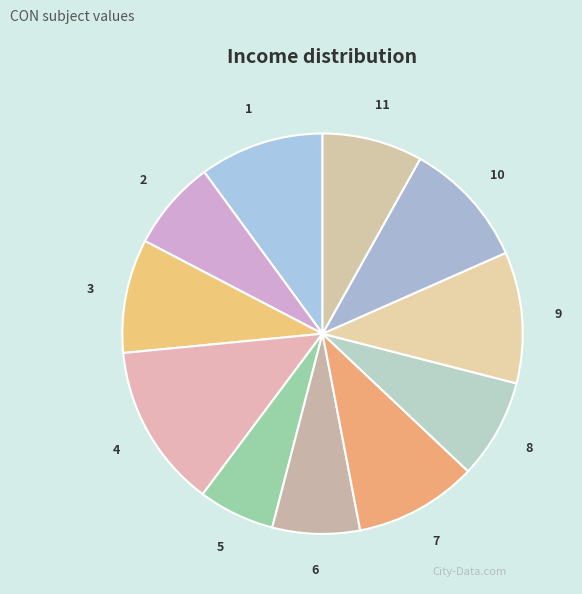

Between 4 and 10, which is larger?

4